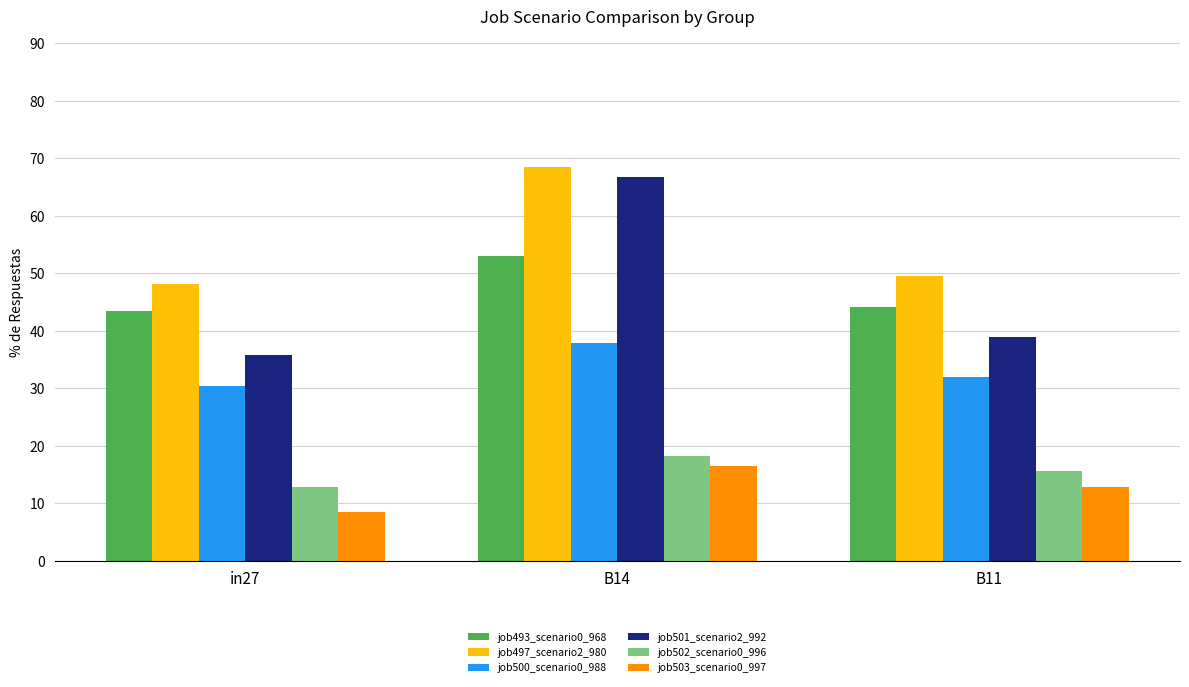

At how many categories does at least one series exceed 61?

1